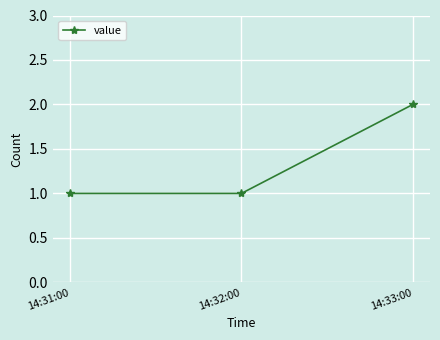

Reading left to right, what are all the values shown in this chart?

14:31:00=1	14:32:00=1	14:33:00=2